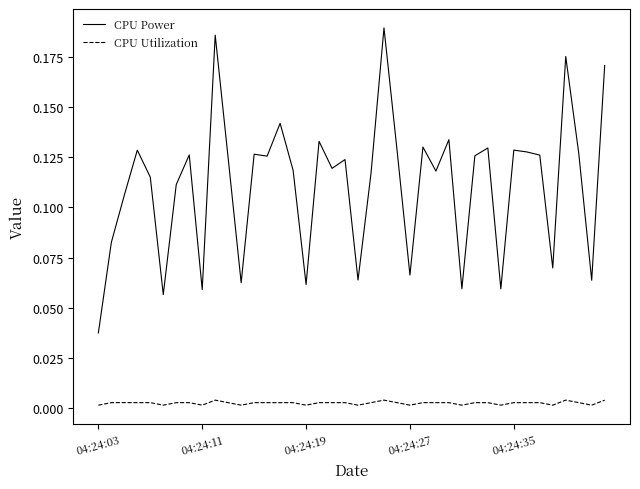

Count the number of data series in this chart.

2